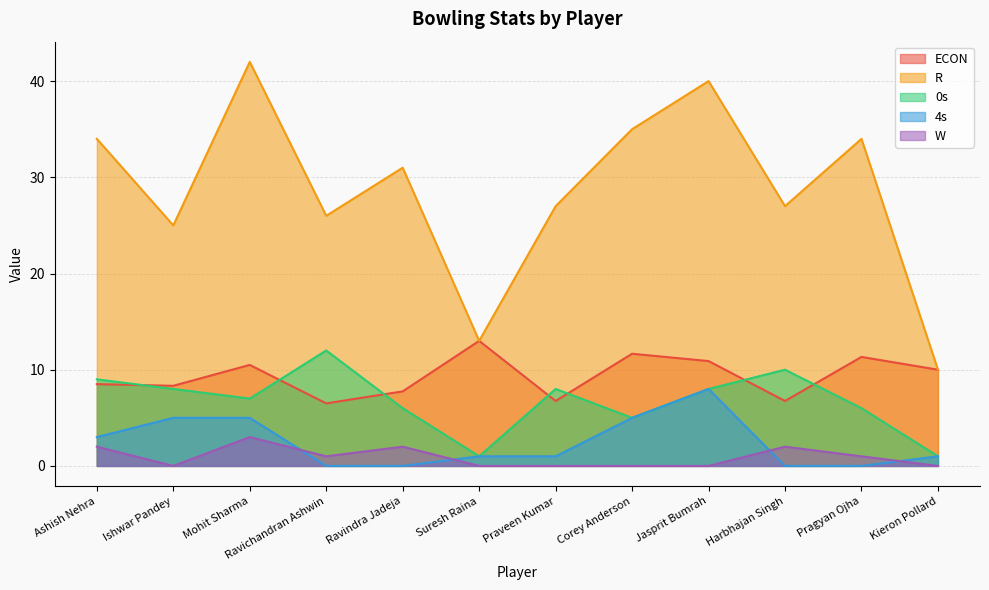

What is the label of the 8th point from the left?

Corey Anderson